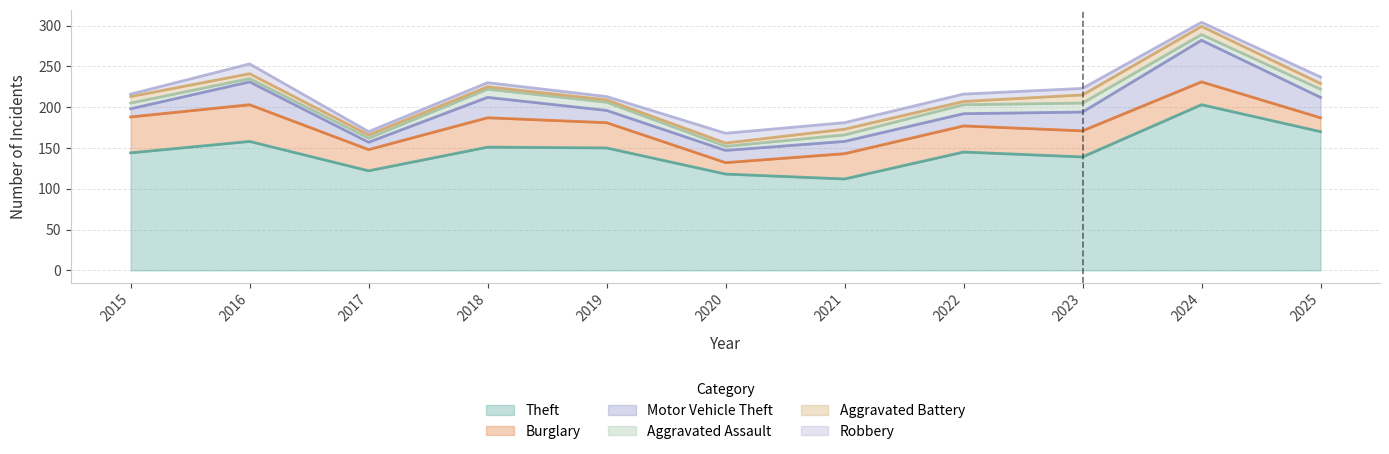

Read the Aggravated Battery value at 2025.

7